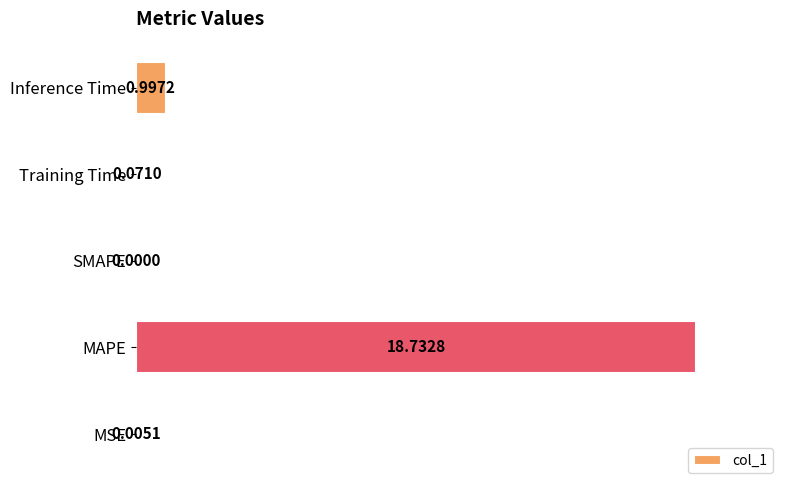

Which category has the highest value across all series?

MAPE